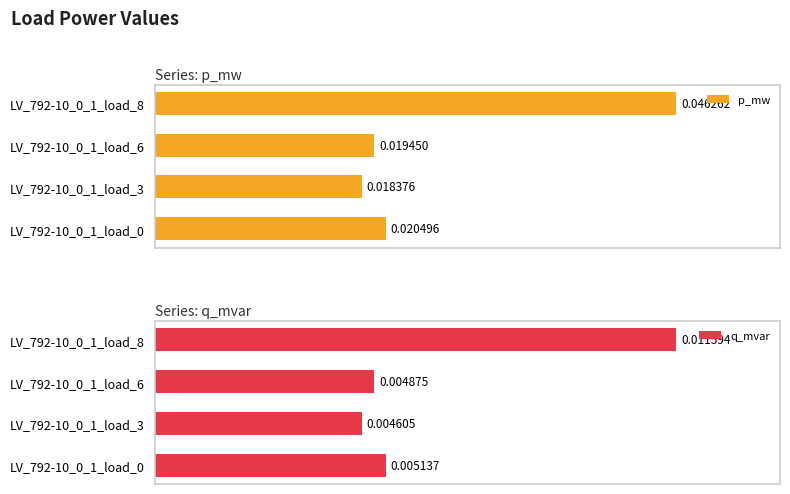

What are all the series names shown in the legend?

p_mw, q_mvar